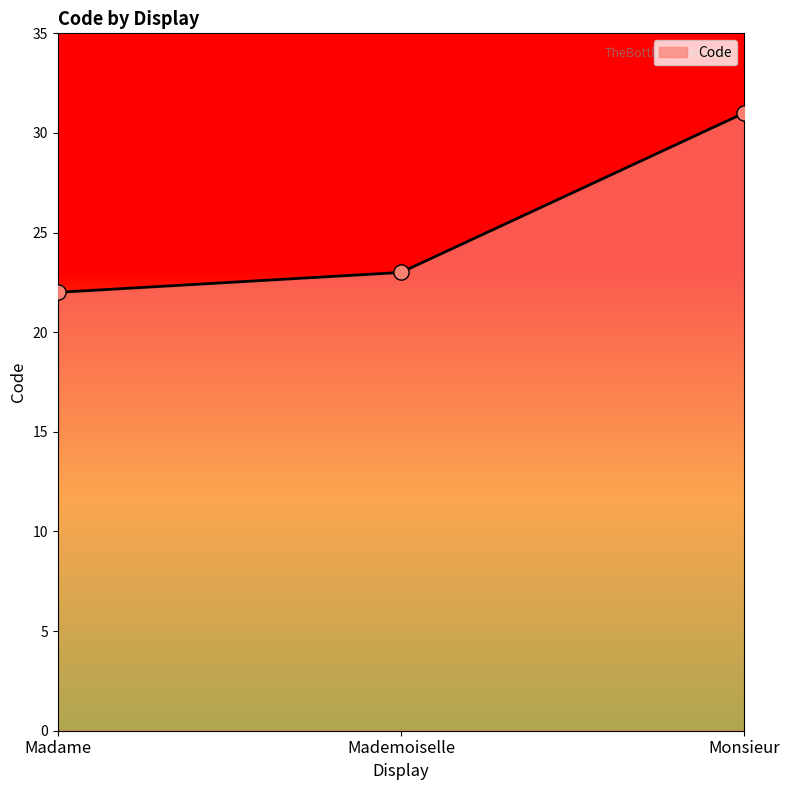

Between Mademoiselle and Madame, which is larger?

Mademoiselle